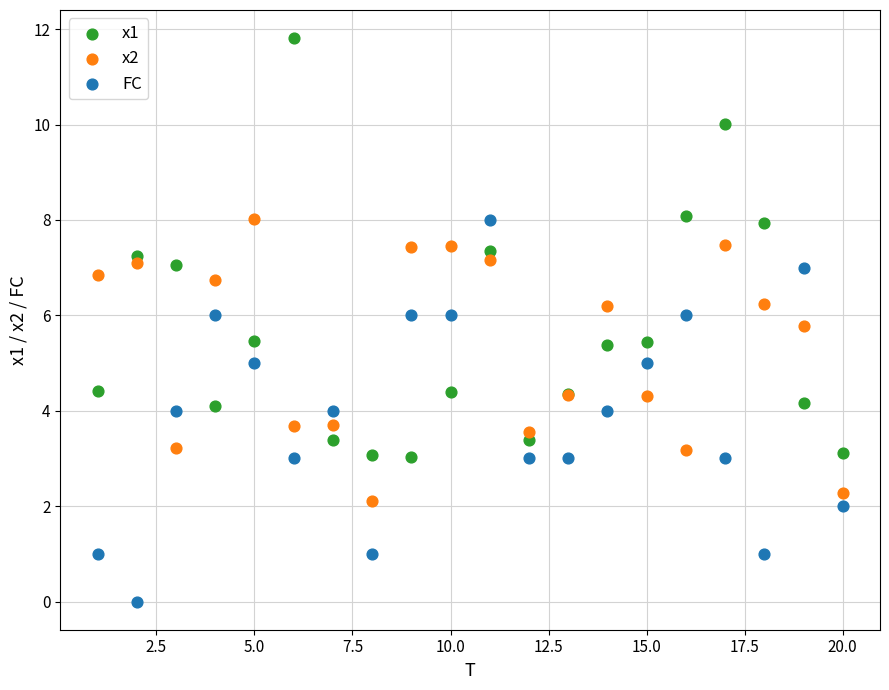

Which series reaches the maximum Y coordinate?

x1